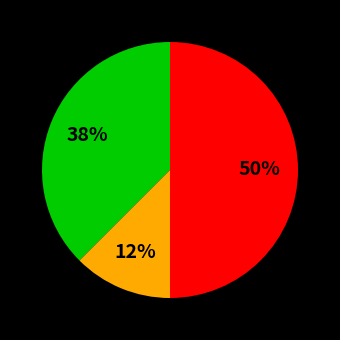

To the nearest percent, what is the average slice percentage?

33%